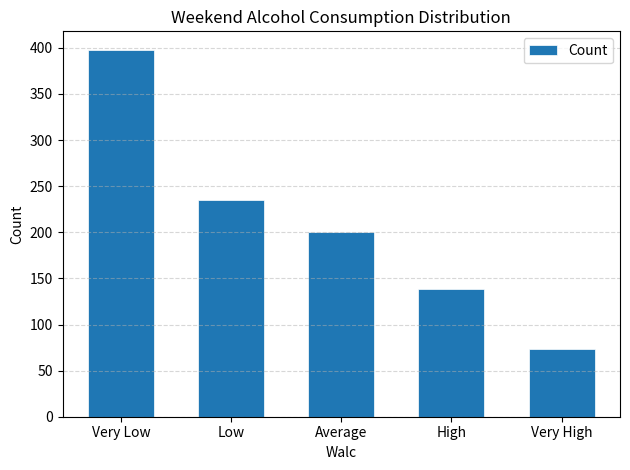

Which label corresponds to the largest value in the chart?

Very Low